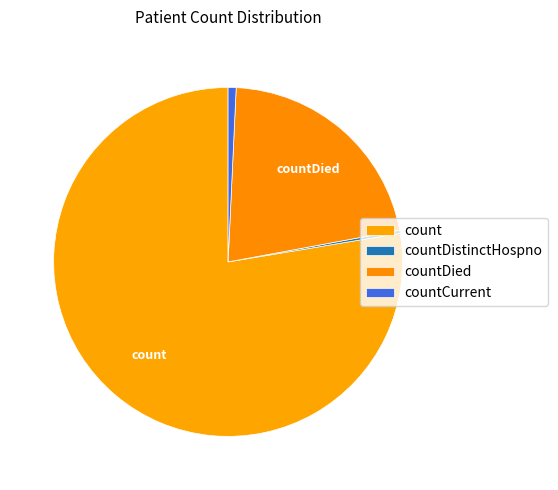

How many slices are in this pie chart?

4